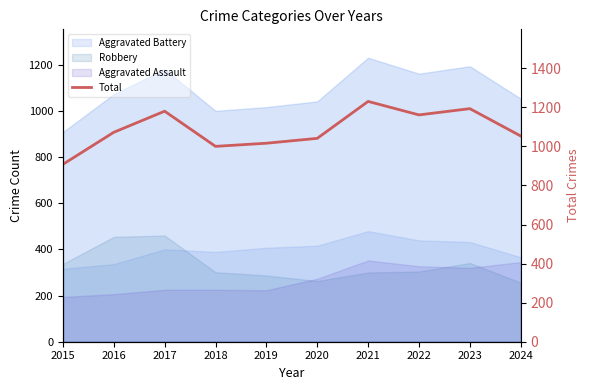

Which category has the highest value across all series?

2021